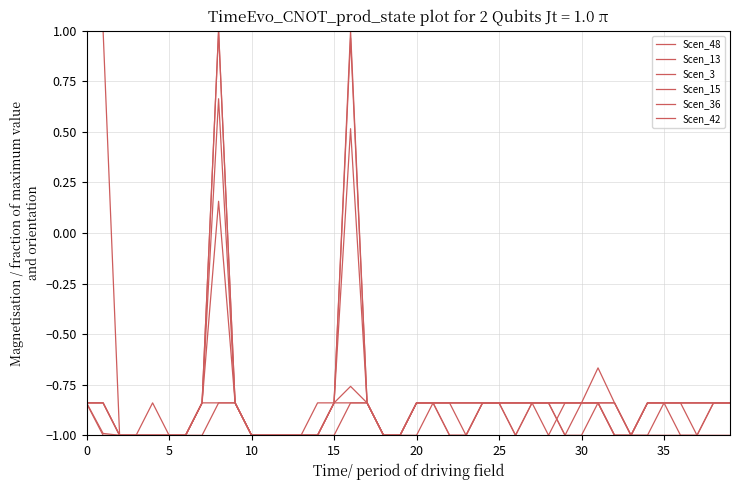

Which series has the largest range (max minus min)?

Scen_48